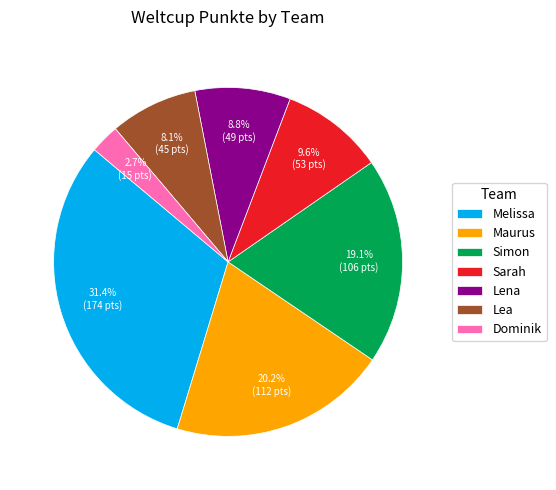

Which slice is the smallest?

Dominik